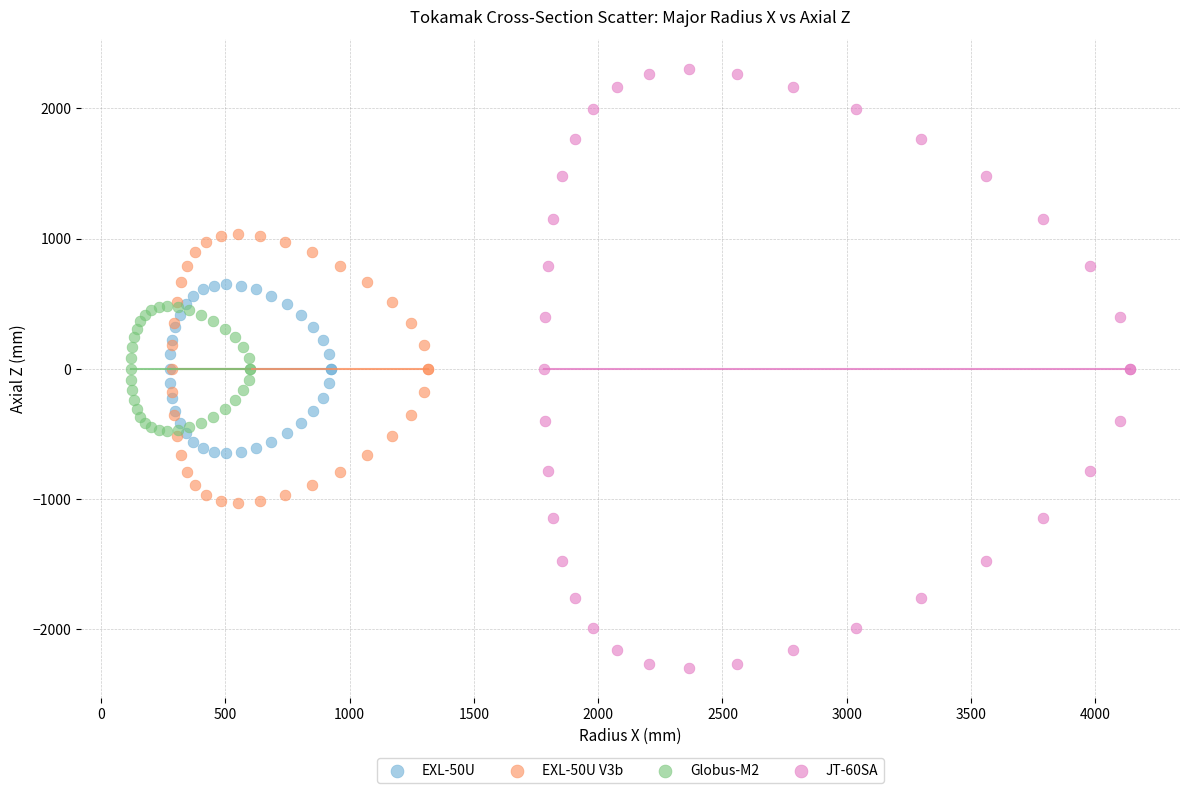

Which series contains the lowest Y value?

JT-60SA